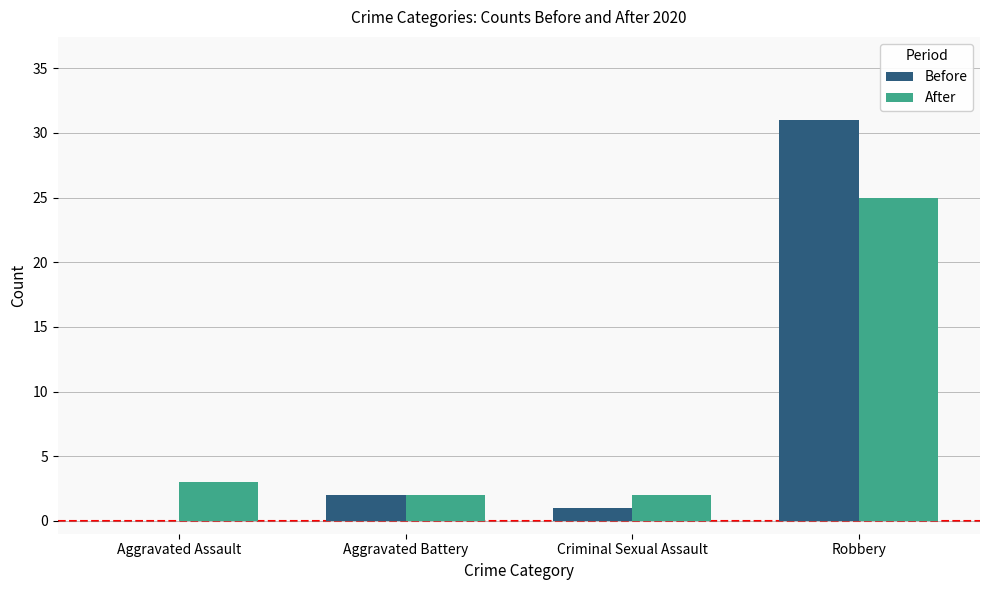

What is the difference between the Before values at Aggravated Assault and Criminal Sexual Assault?

1